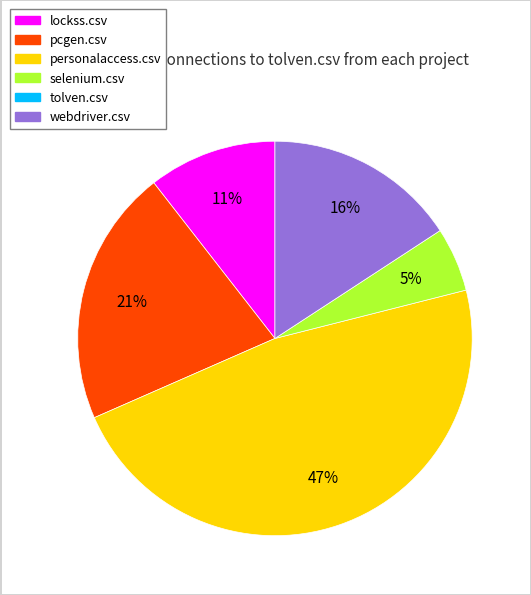

Is there any slice that represents more than half of the pie?

No